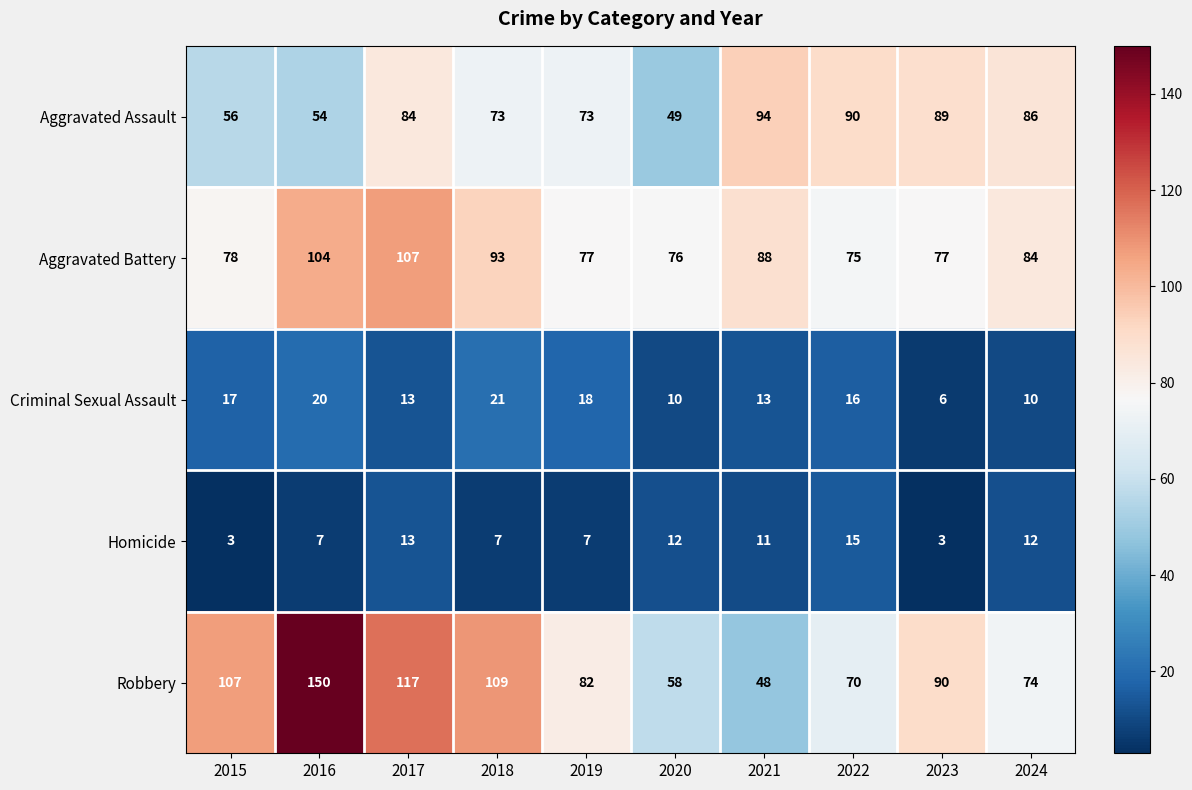

The Criminal Sexual Assault series shows 17 at 2015. True or false?

True